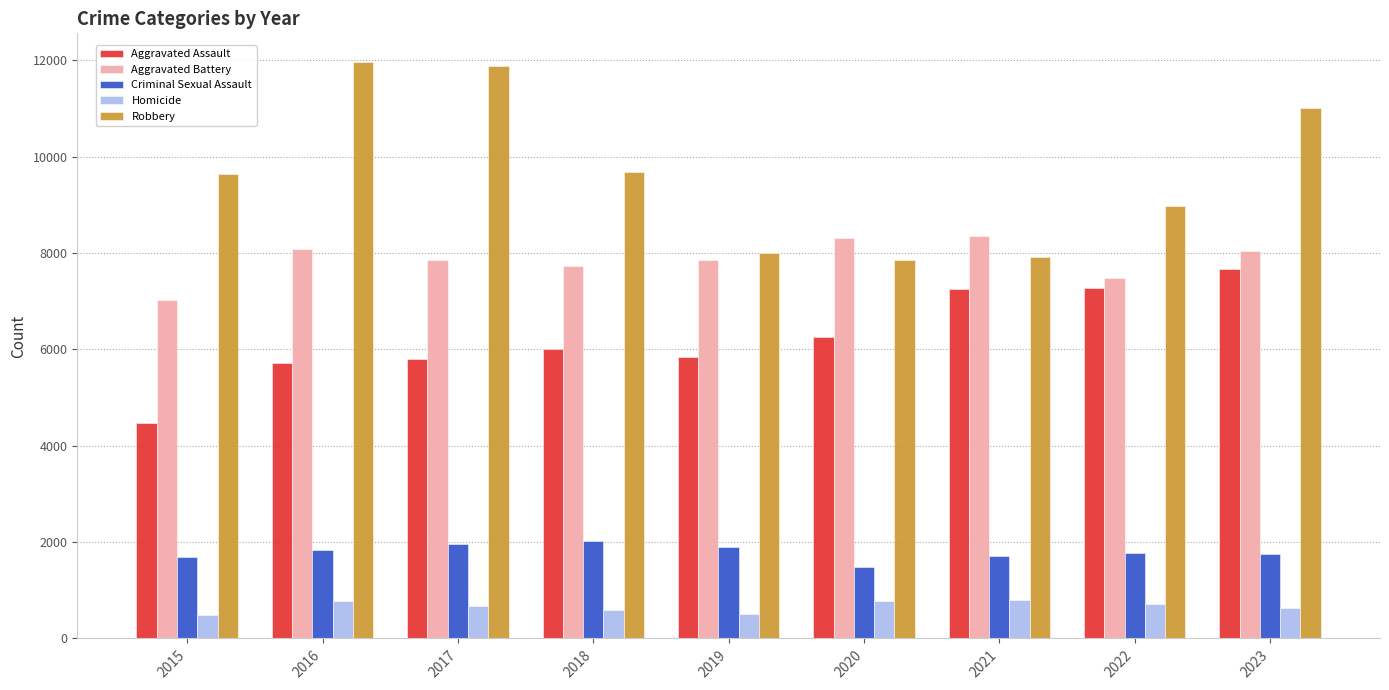

What is the difference between the maximum and minimum values in the Aggravated Assault series?

3186